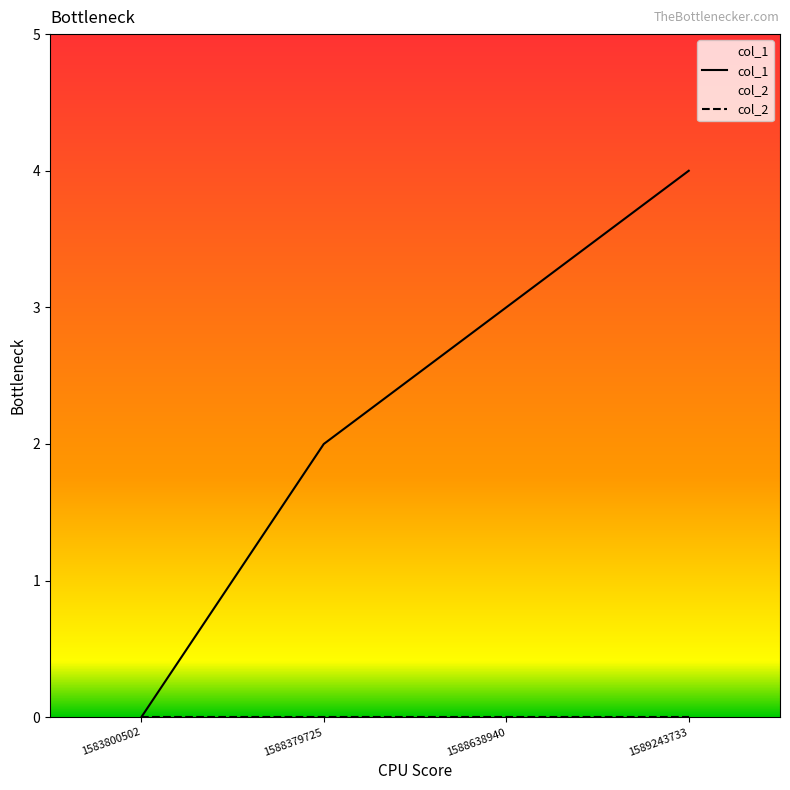

Between 1588638940 and 1588379725, which is larger?

1588638940